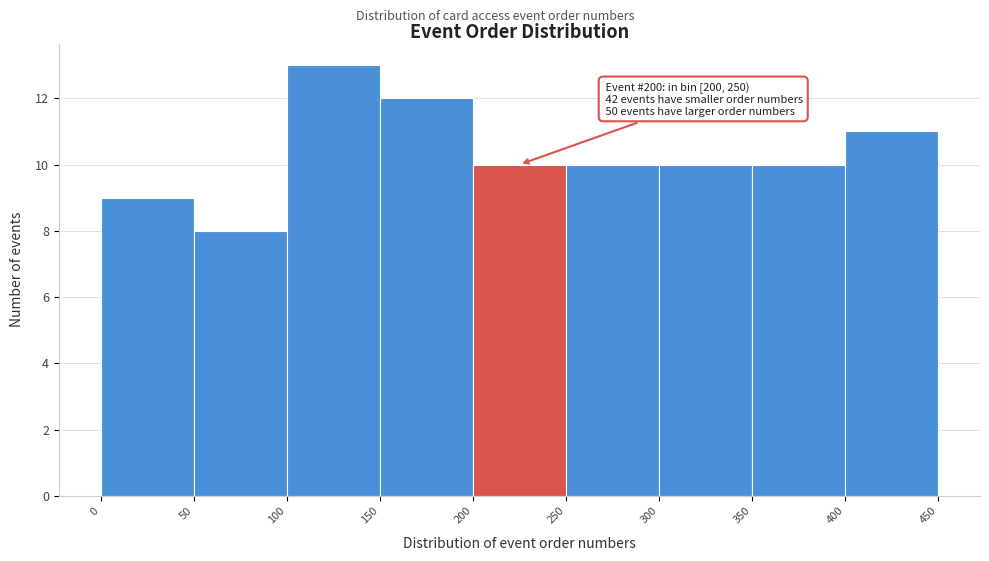

Over which range of the x-axis is the bar tallest?

100 to 150